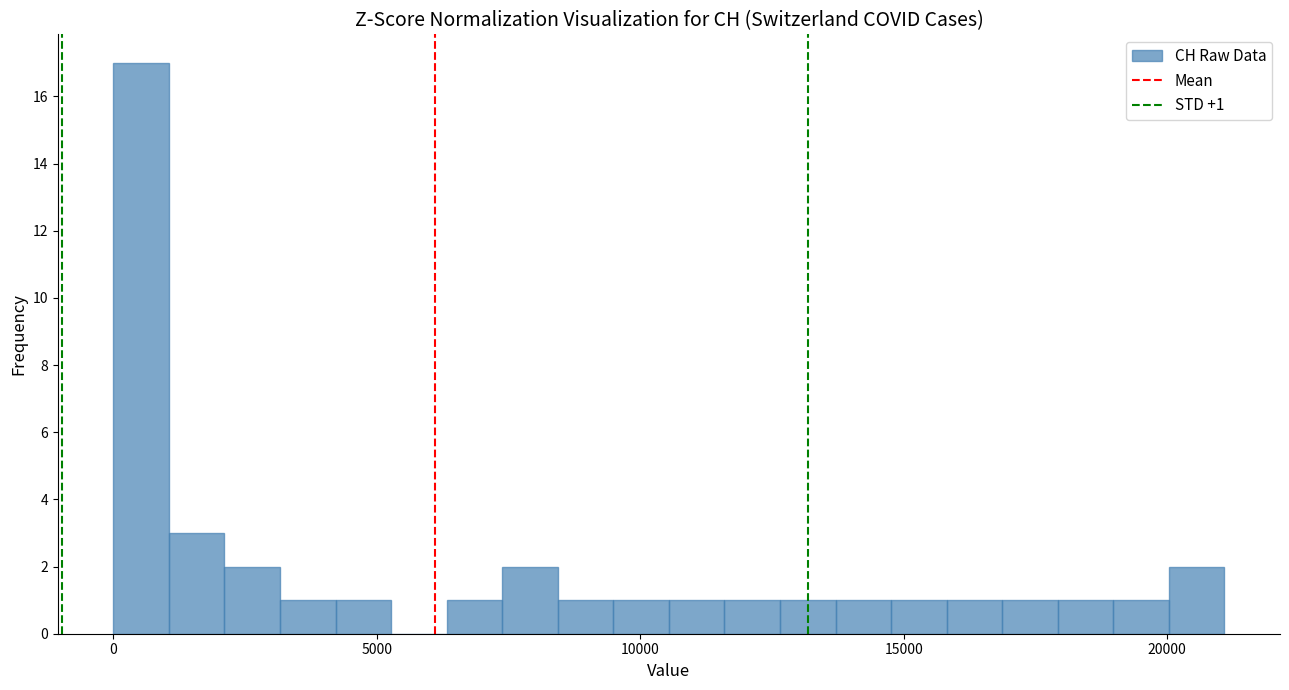

Around what value on the x-axis is the tallest bar? Give the approximate position of its centre, as read against the axis.

500